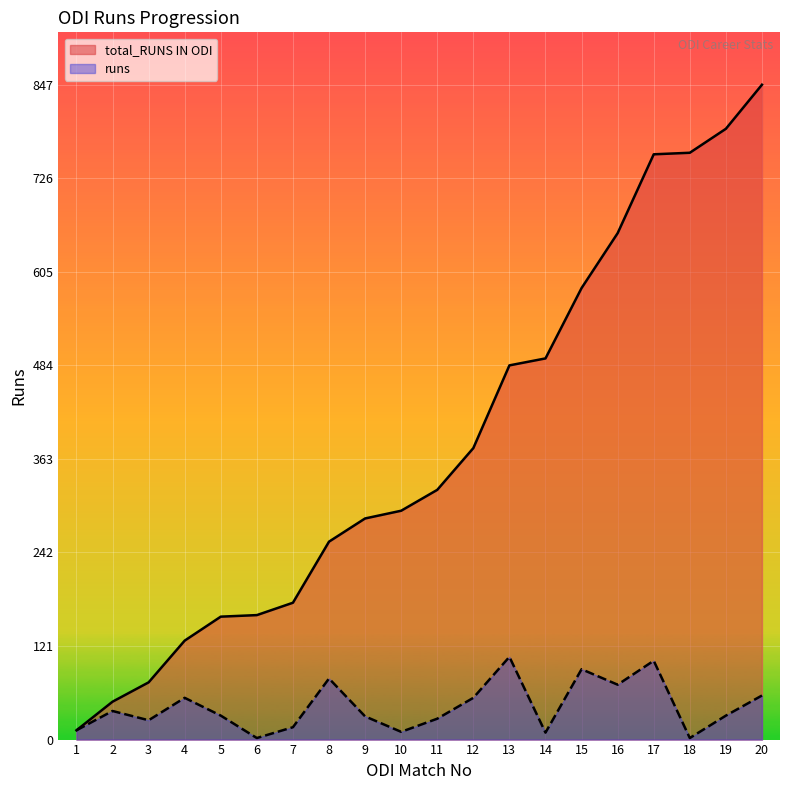

True or false: runs and total_RUNS IN ODI cross at least once.

False